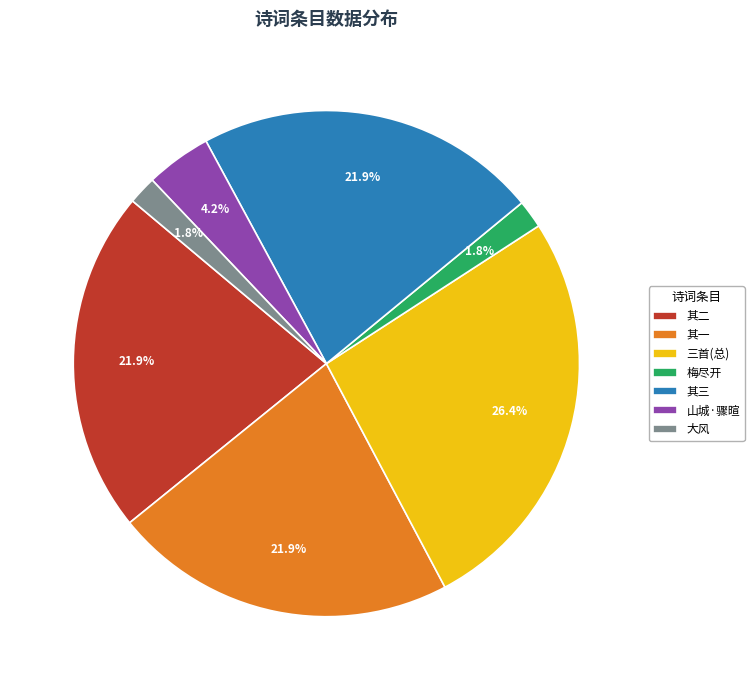

Does any single category account for the majority?

No